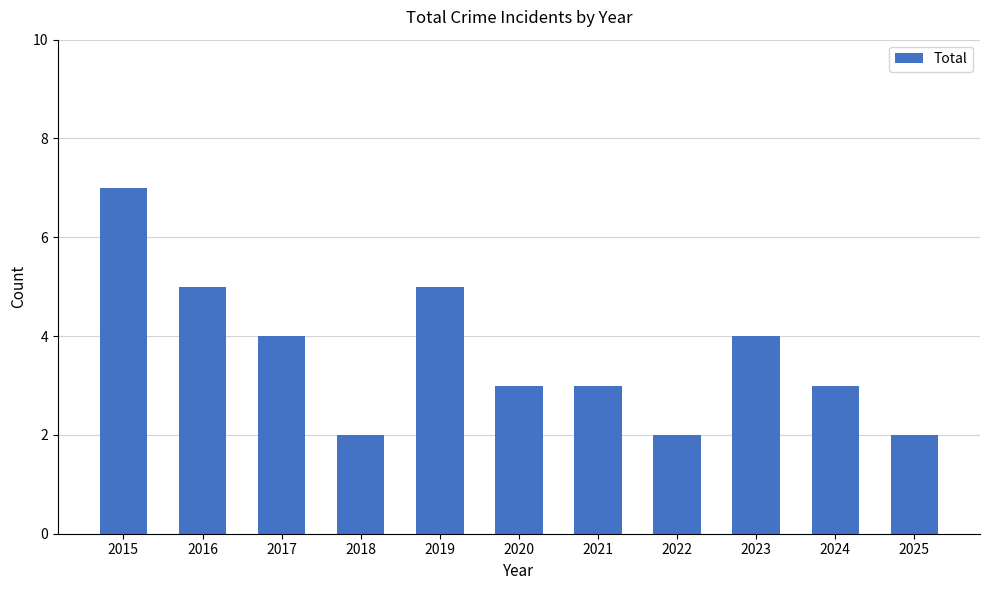

What is the value of the 4th bar from the left?

2